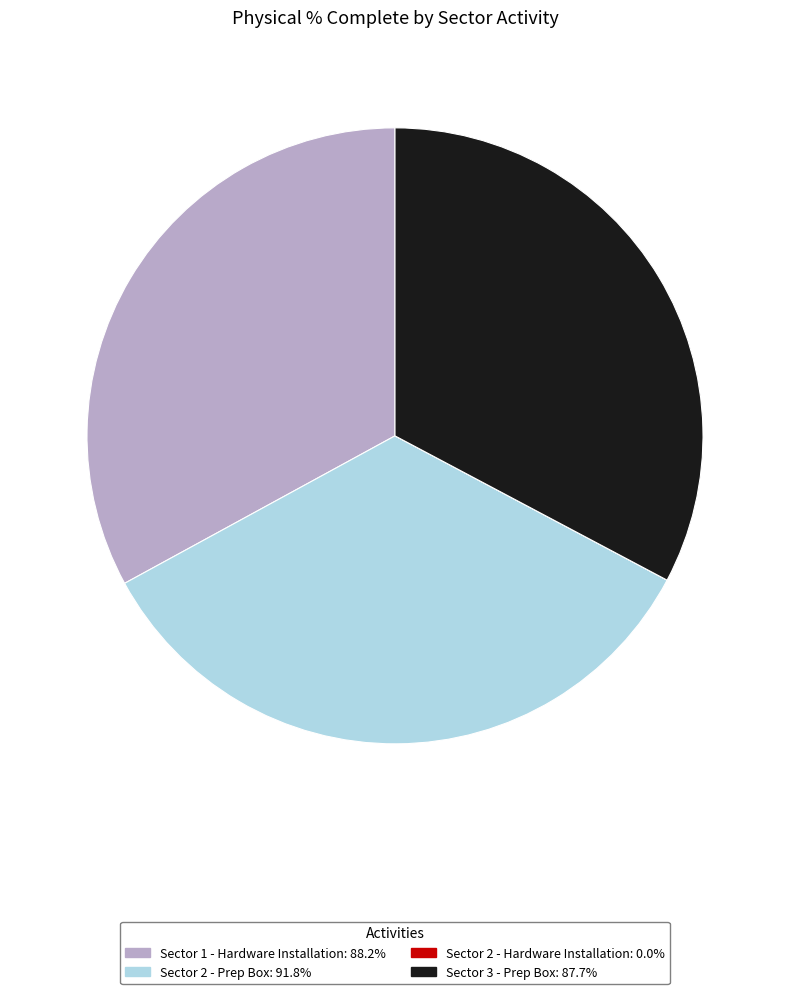

Does Sector 1 - Hardware Installation account for over 50% of the chart?

No